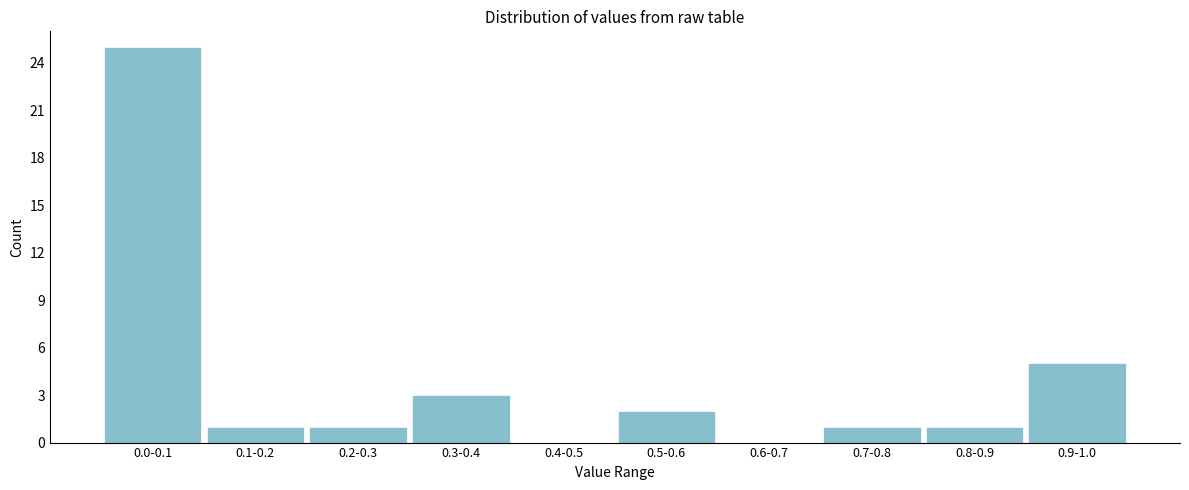

Reading left to right, transcribe all the data shown in this chart.

0.0-0.1=25	0.1-0.2=1	0.2-0.3=1	0.3-0.4=3	0.4-0.5=0	0.5-0.6=2	0.6-0.7=0	0.7-0.8=1	0.8-0.9=1	0.9-1.0=5